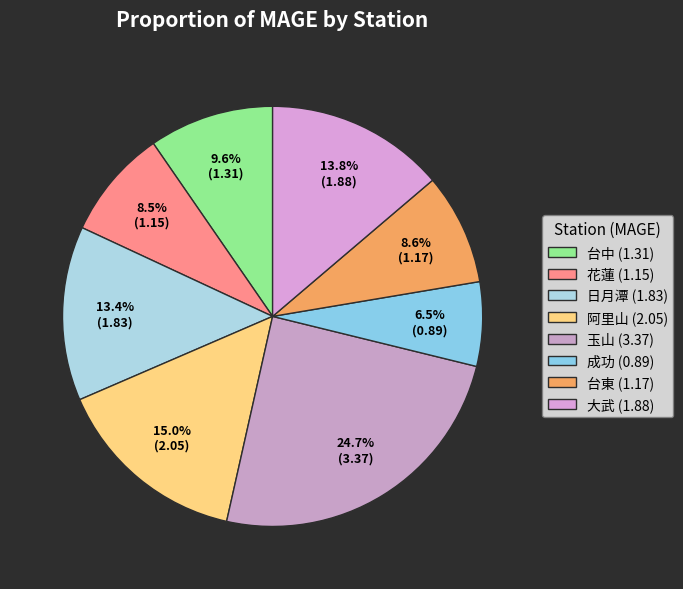

What is the change in value from 花蓮 to 阿里山?

+0.9